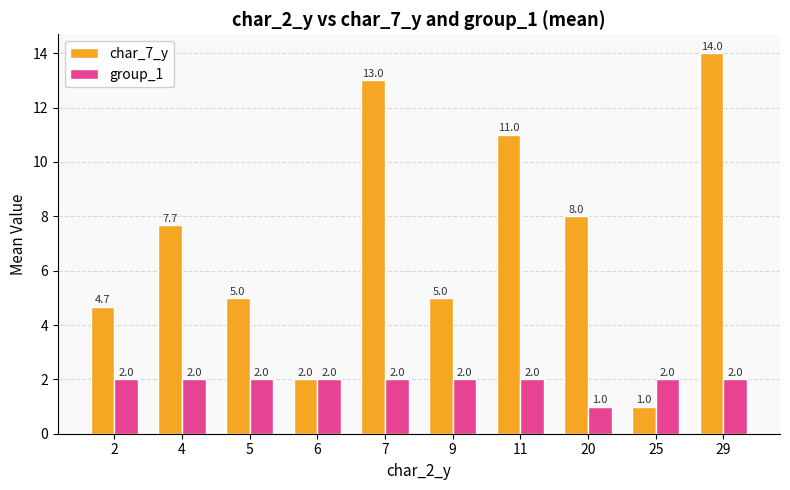

How many series are shown in this chart?

2